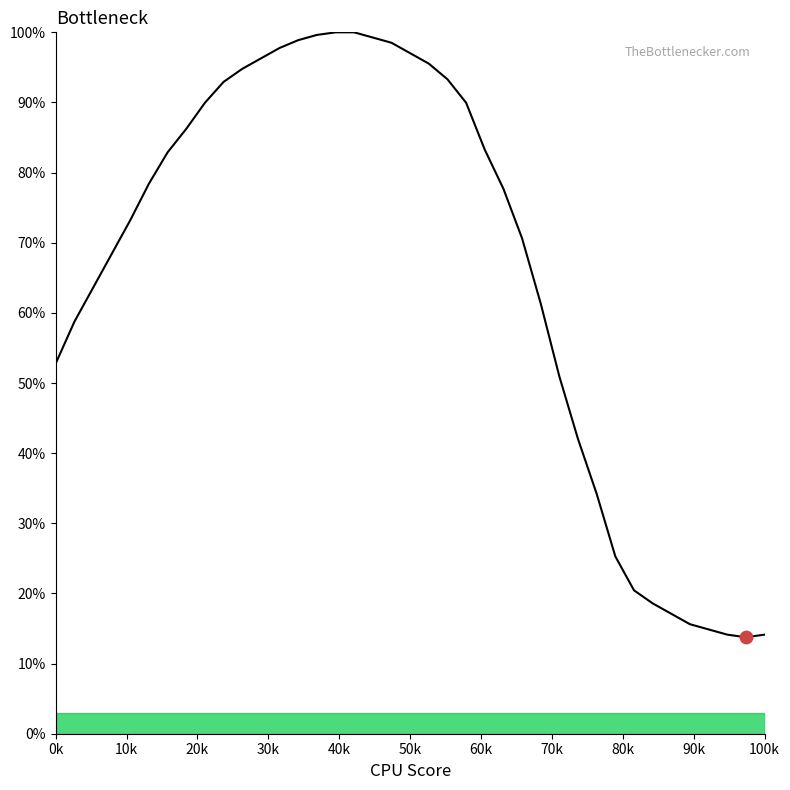

What is the difference between the maximum and minimum values?

86.2